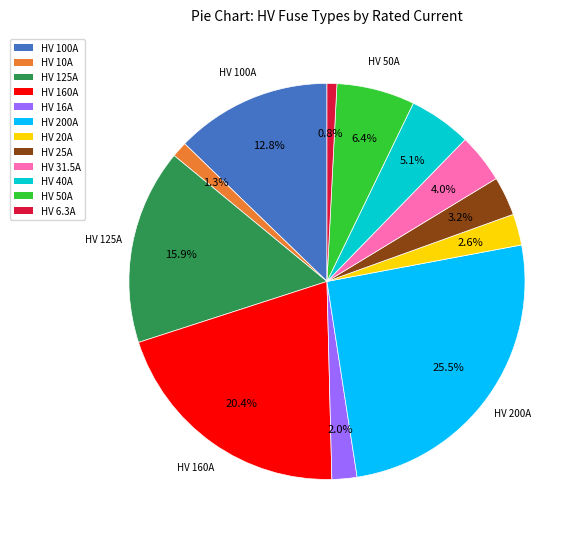

What percentage is NOT represented by HV 16A?

98.0%